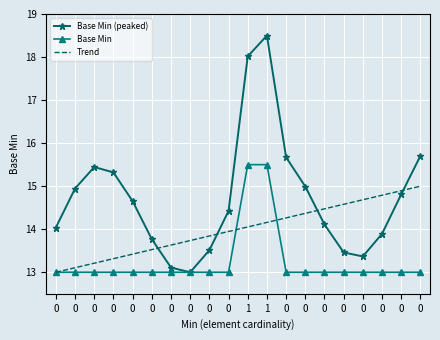

Which series has the largest total across all categories?

Base Min (peaked)